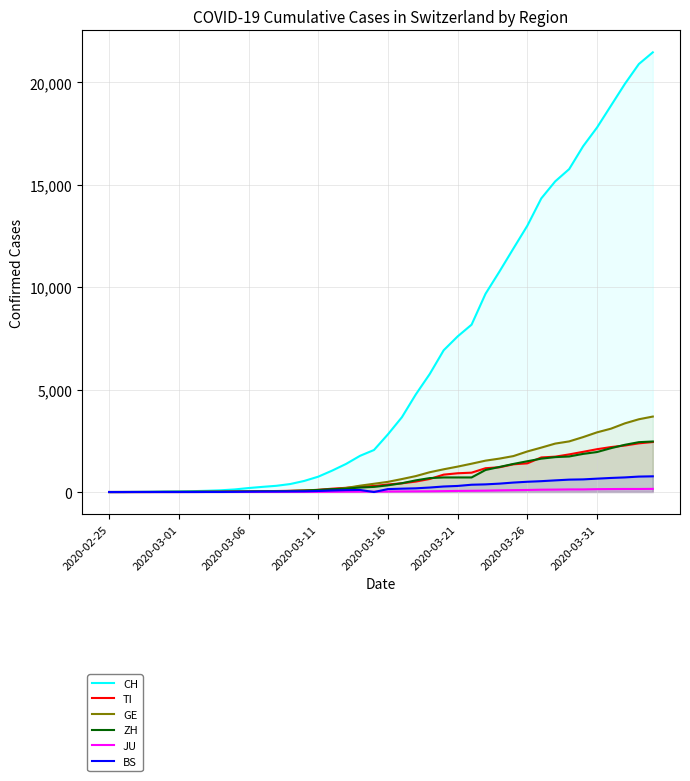

What is the greatest value displayed?

21469